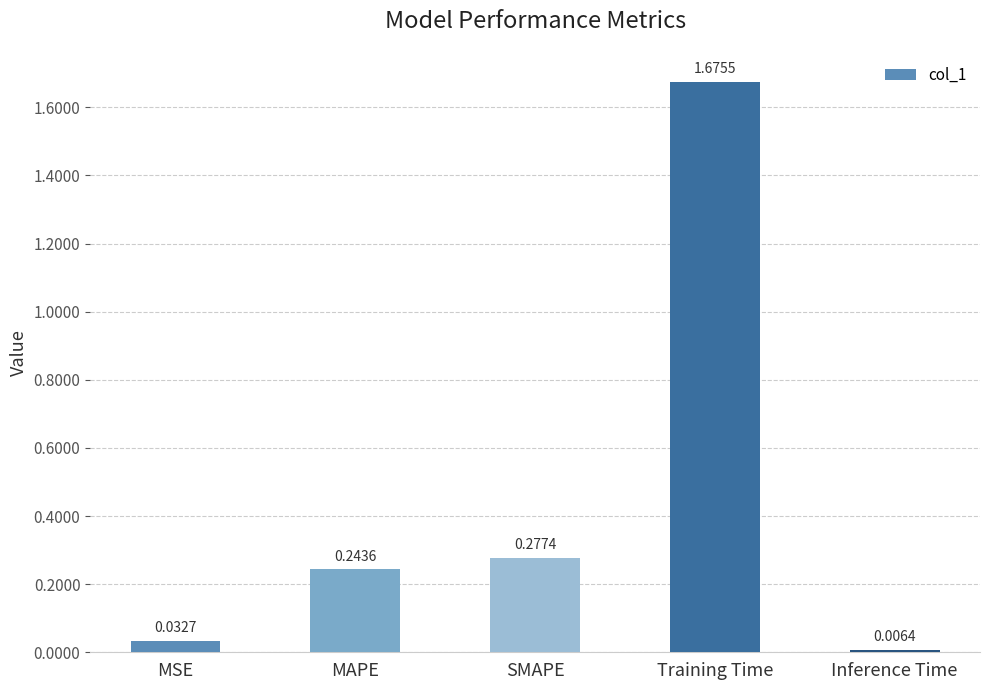

Which label corresponds to the largest value in the chart?

Training Time